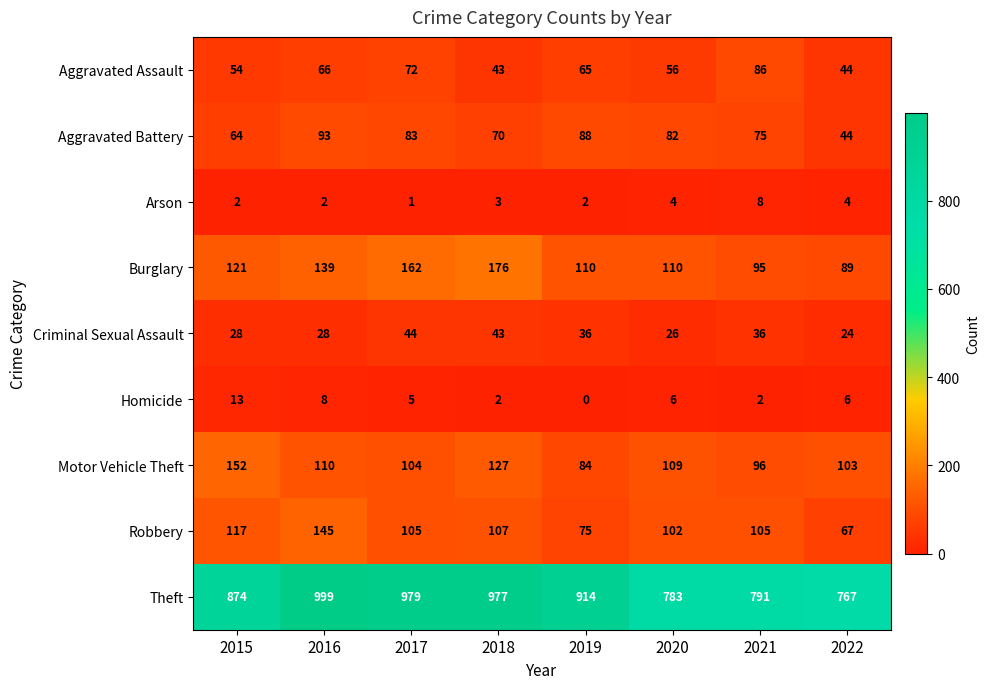

Which series has the widest spread of values?

Theft